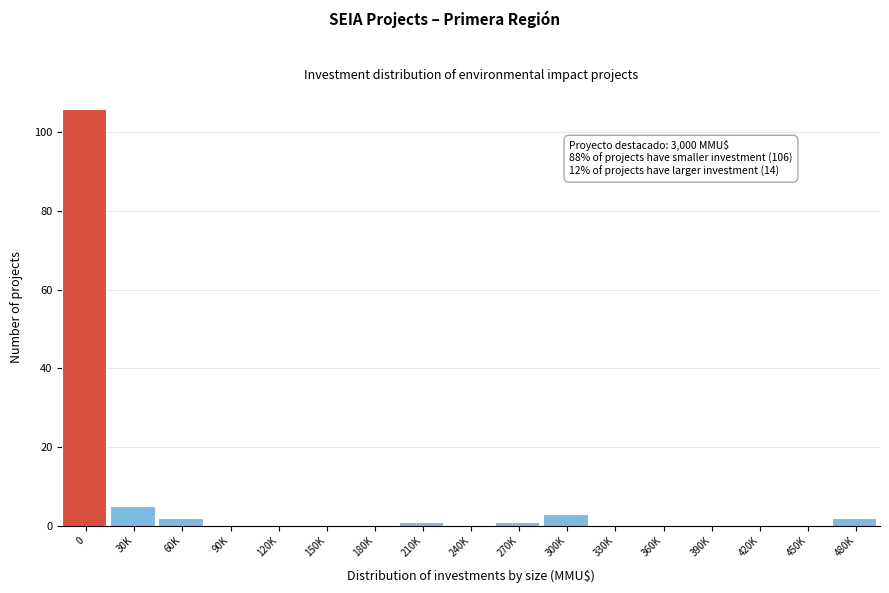

Reading left to right, list all the values displayed in this chart.

0=106	30K=5	60K=2	90K=0	120K=0	150K=0	180K=0	210K=1	240K=0	270K=1	300K=3	330K=0	360K=0	390K=0	420K=0	450K=0	480K=2